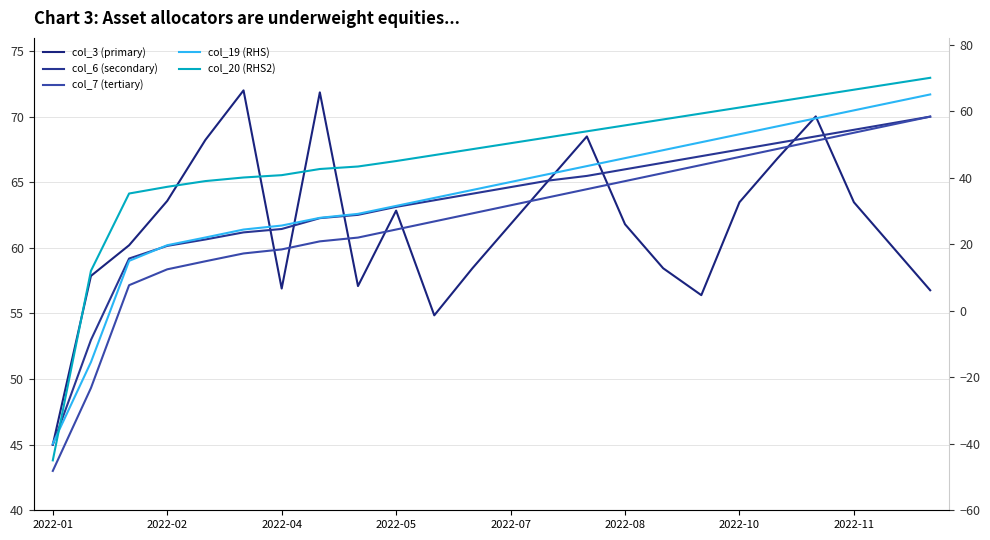

Does the chart have visible grid lines?

Yes